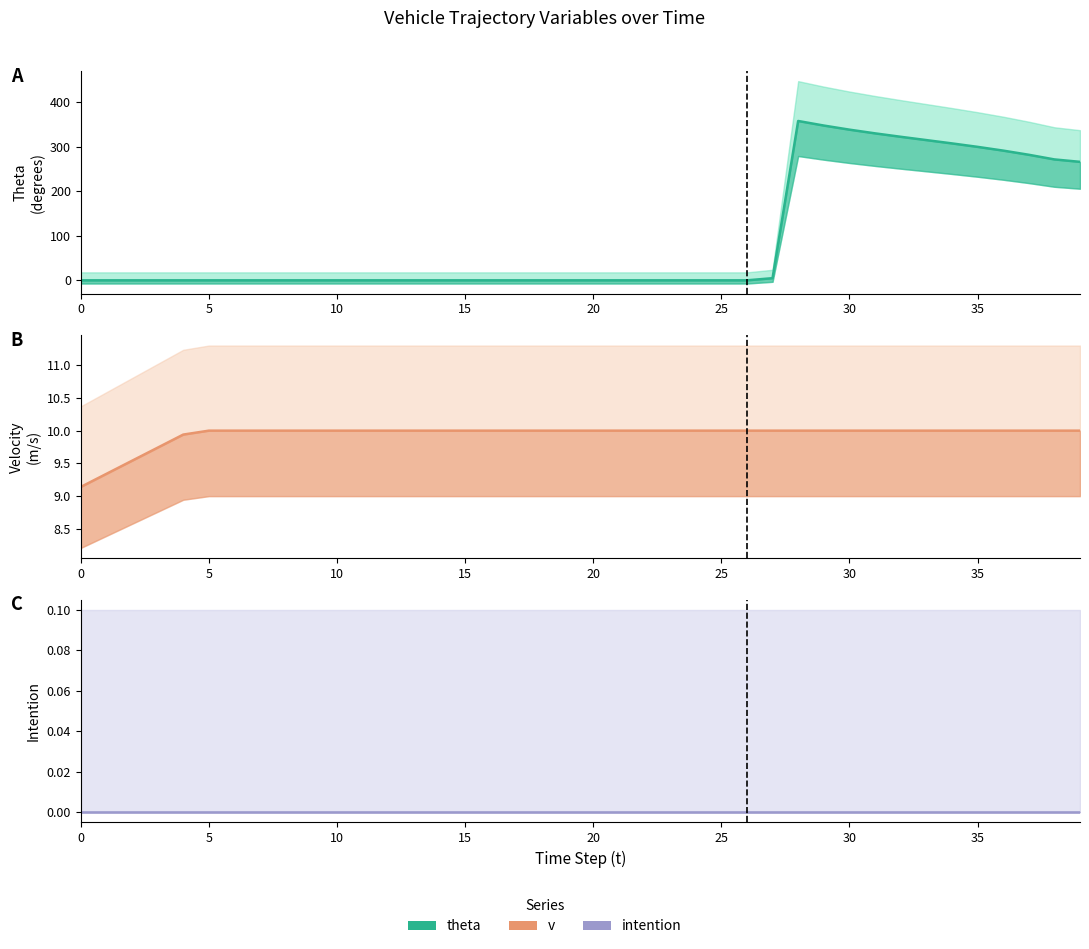

Which category has the highest value in the theta series?

28